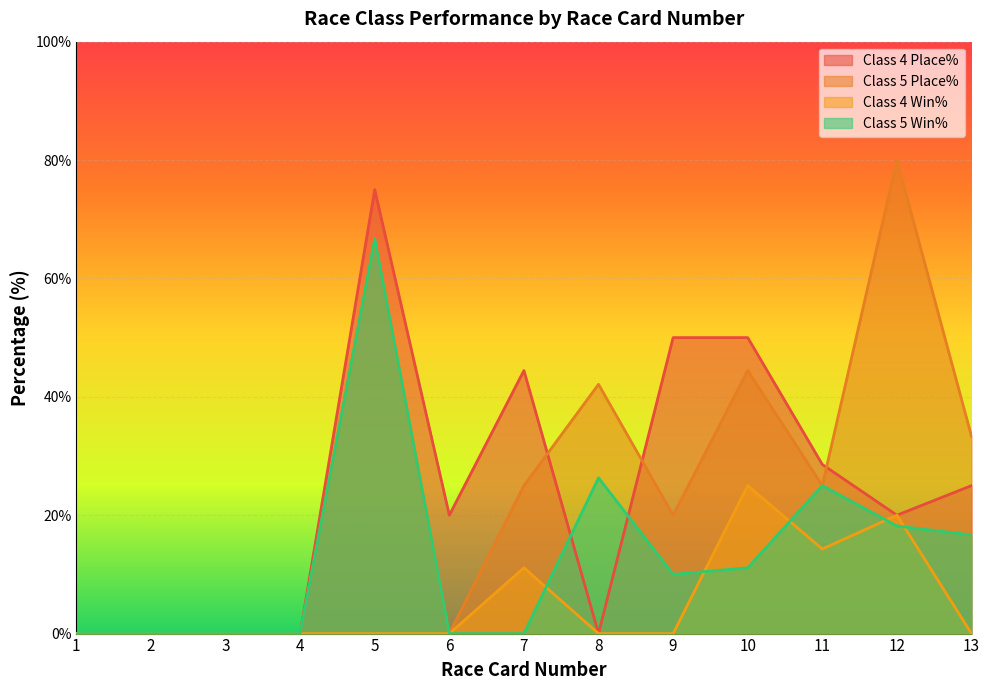

Reading right to left, list all the values displayed in this chart.

Class 4 Place%: 13=25.0	12=20.0	11=28.6	10=50.0	9=50.0	8=0.0	7=44.4	6=20.0	5=75.0	4=0.0	3=0.0	2=0.0	1=0.0
Class 5 Place%: 13=33.3	12=80.0	11=25.0	10=44.4	9=20.0	8=42.1	7=25.0	6=0.0	5=66.7	4=0.0	3=0.0	2=0.0	1=0.0
Class 4 Win%: 13=0.0	12=20.0	11=14.3	10=25.0	9=0.0	8=0.0	7=11.1	6=0.0	5=0.0	4=0.0	3=0.0	2=0.0	1=0.0
Class 5 Win%: 13=16.7	12=18.2	11=25.0	10=11.1	9=10.0	8=26.3	7=0.0	6=0.0	5=66.7	4=0.0	3=0.0	2=0.0	1=0.0